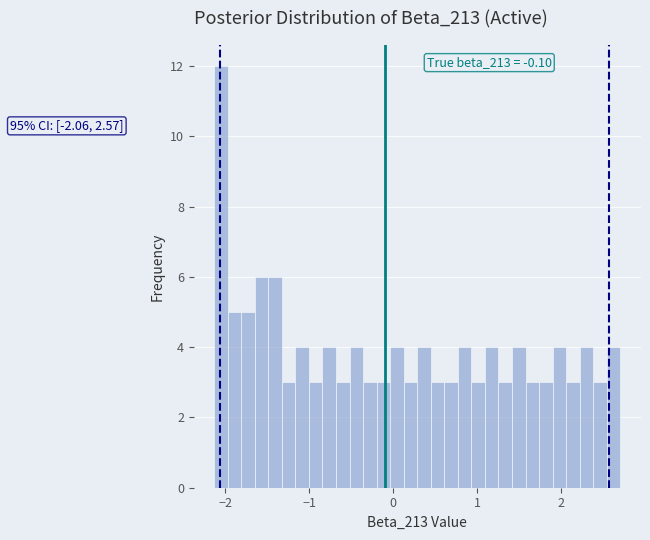

Read against the x-axis, roughly where is the centre of the tallest bar?

-2.1